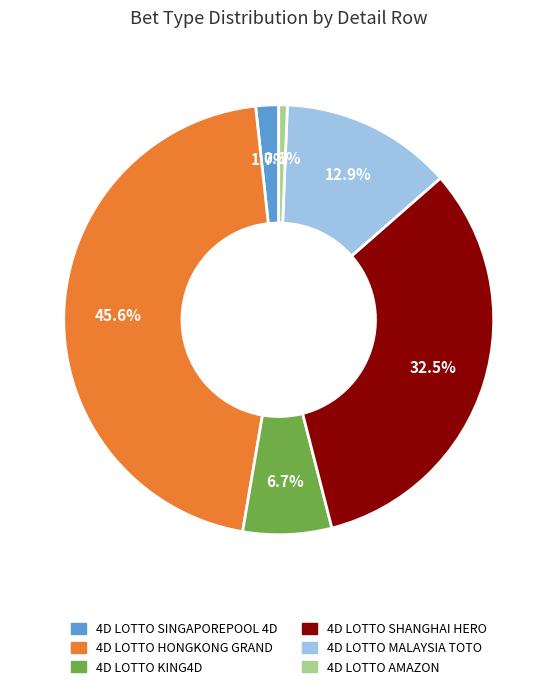

To the nearest percent, what is the difference between the 4D LOTTO SHANGHAI HERO and 4D LOTTO KING4D slice percentages?

26%